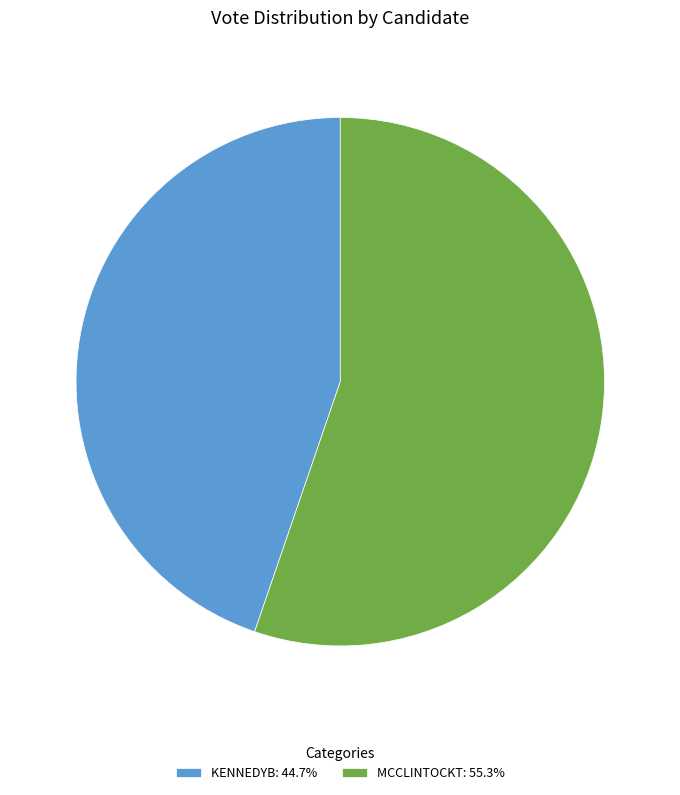

Do KENNEDYB: 44.7% and MCCLINTOCKT: 55.3% together represent more than half of the pie?

Yes